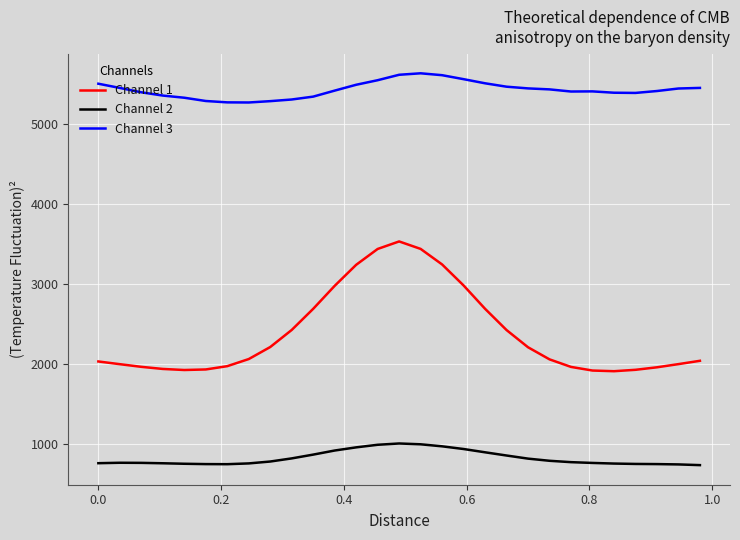

How many values in the Channel 1 series exceed 2053?

15